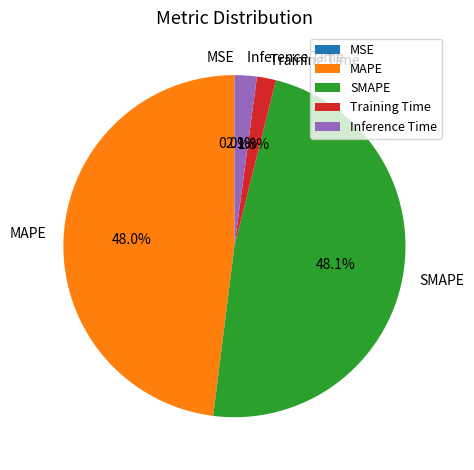

Does any single category account for the majority?

No